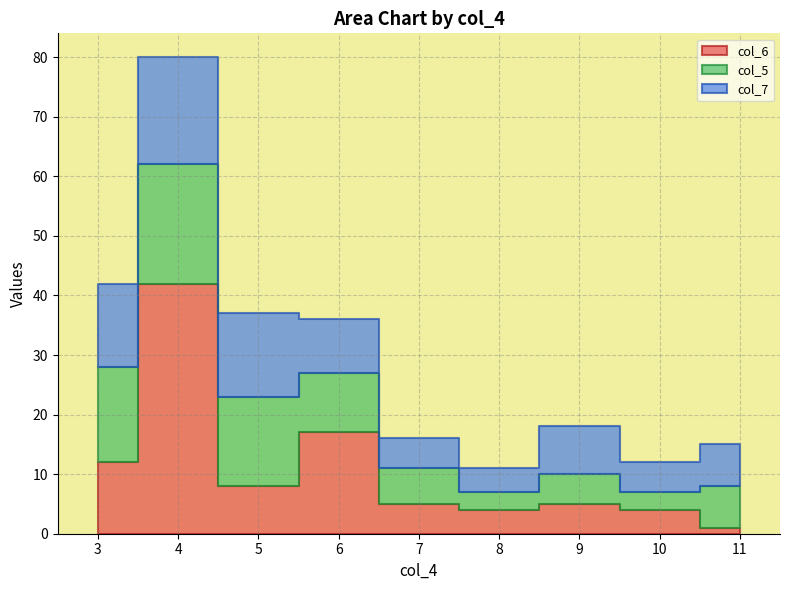

What is the sum of the col_7 values at 10 and 6?

14